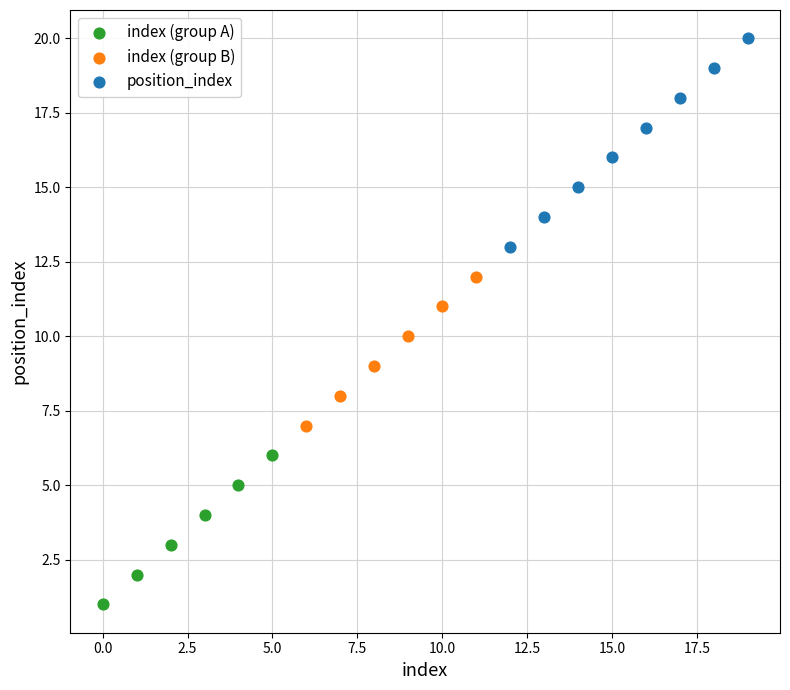

Which series has the widest spread of Y values?

position_index